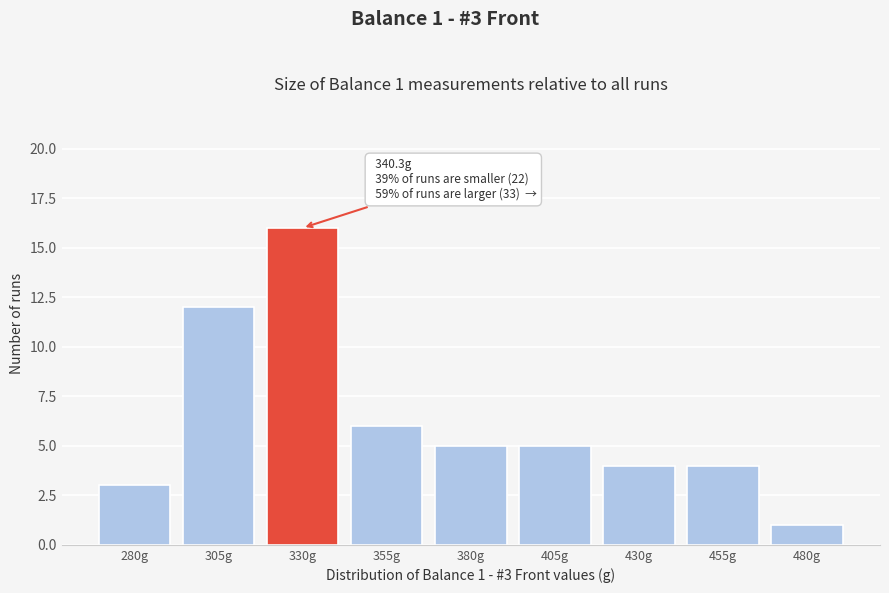

Reading left to right, transcribe all the data shown in this chart.

3	12	16	6	5	5	4	4	1